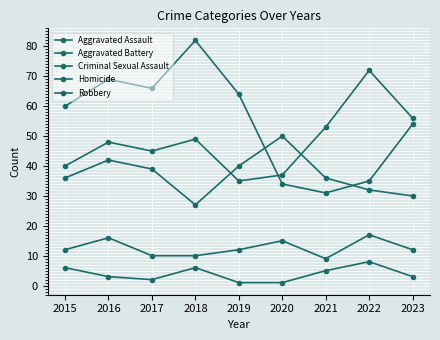

What is the value of the Criminal Sexual Assault point at the 2nd from the left?

16